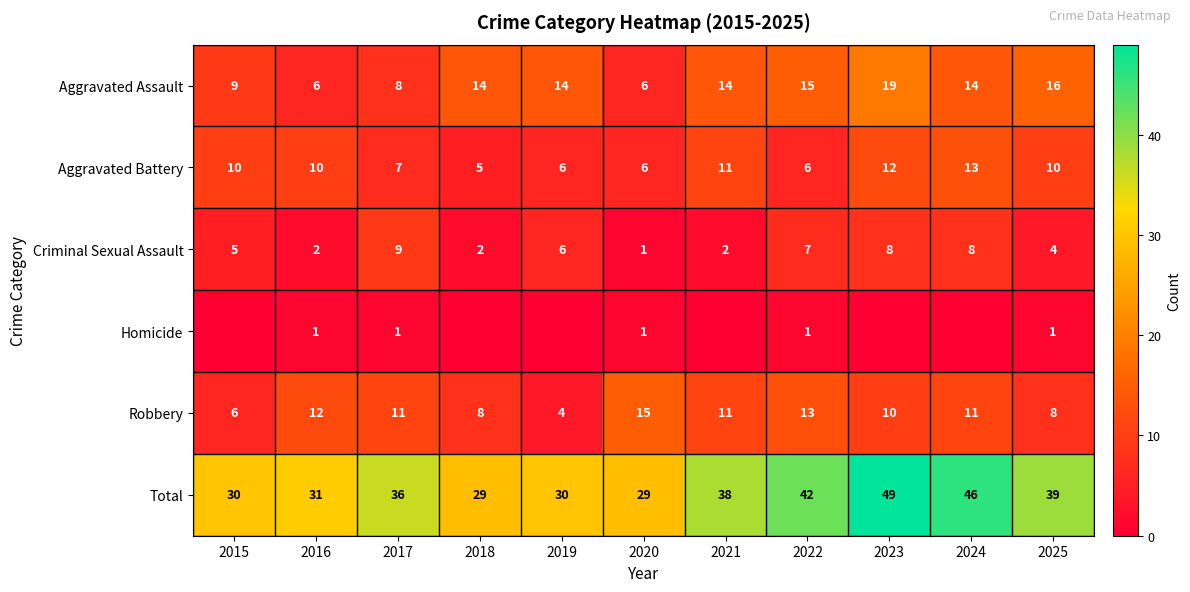

Which category has the highest value in the Aggravated Assault series?

2023